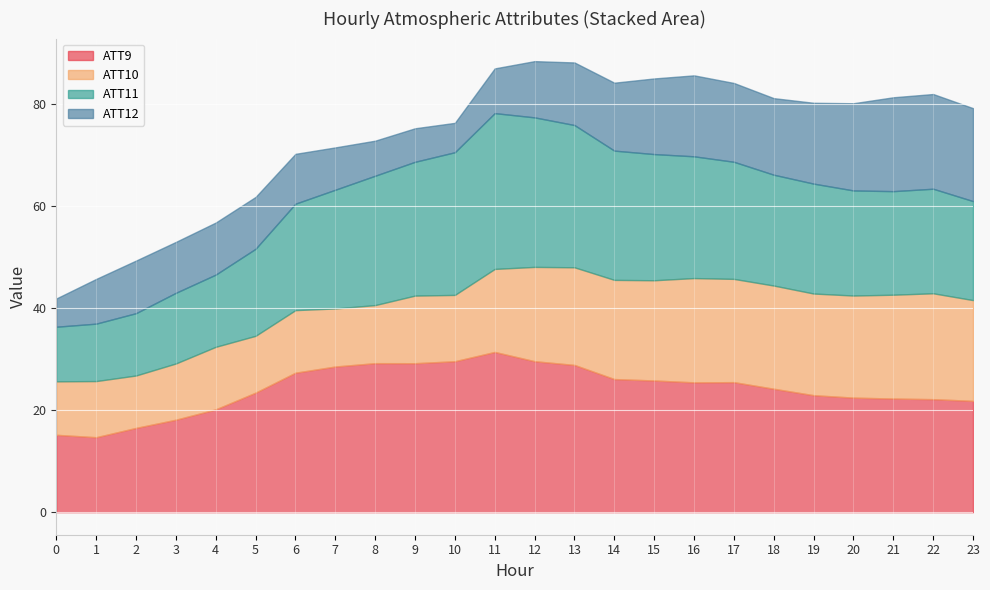

At which label does ATT9 first exceed 25?

6